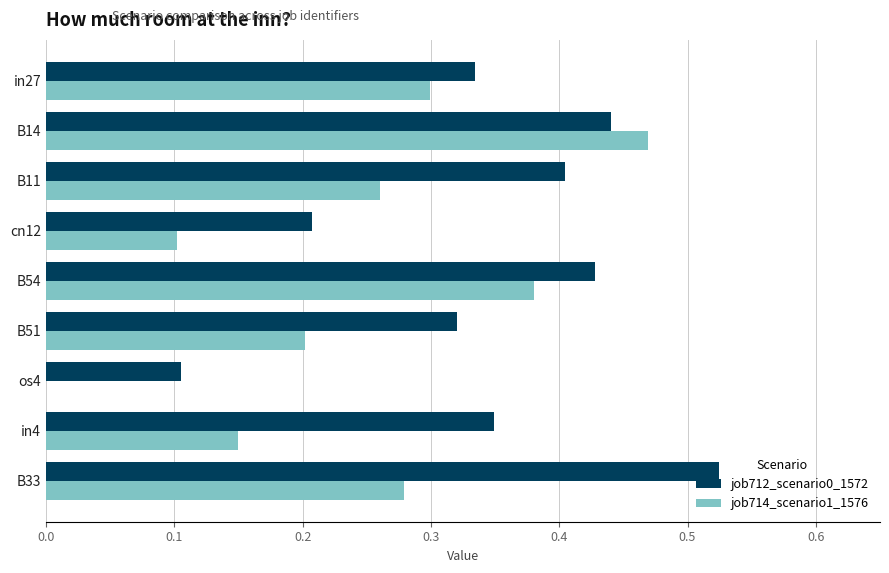

At which label is job714_scenario1_1576 closest to 0?

os4